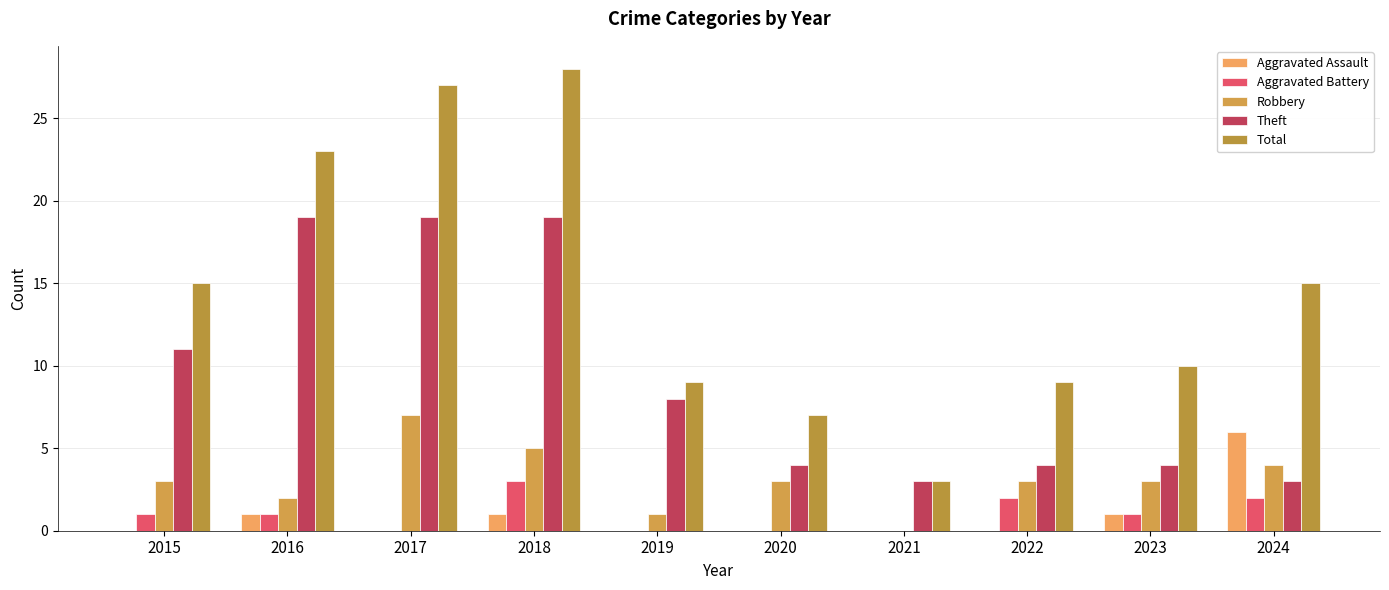

At which label does Robbery reach its minimum?

2021